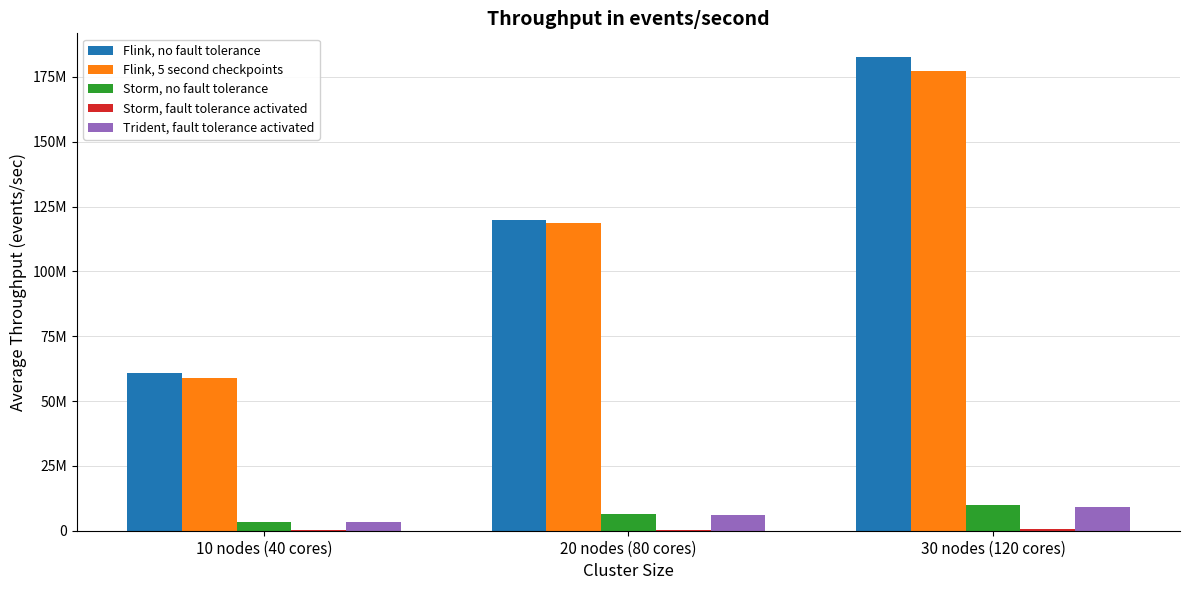

At how many categories does at least one series exceed 4134254?

3